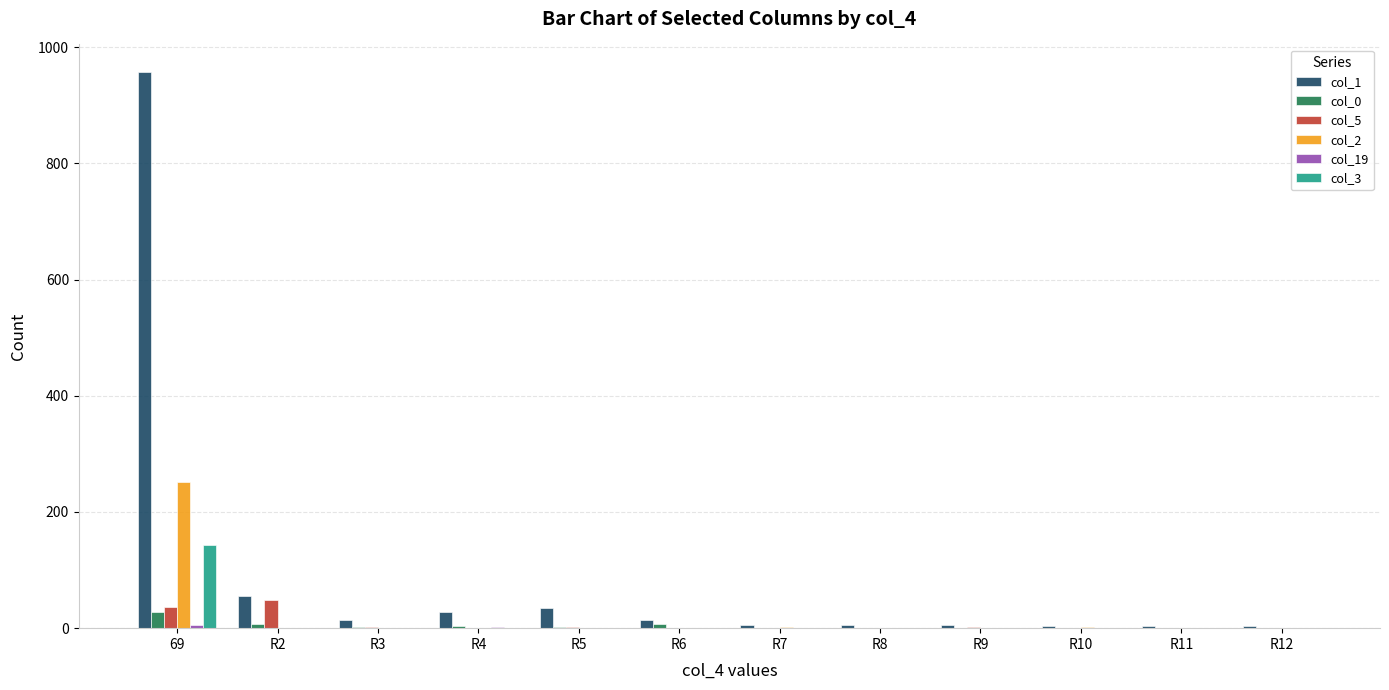

Between 69 and R11, which series saw the biggest shift?

col_1